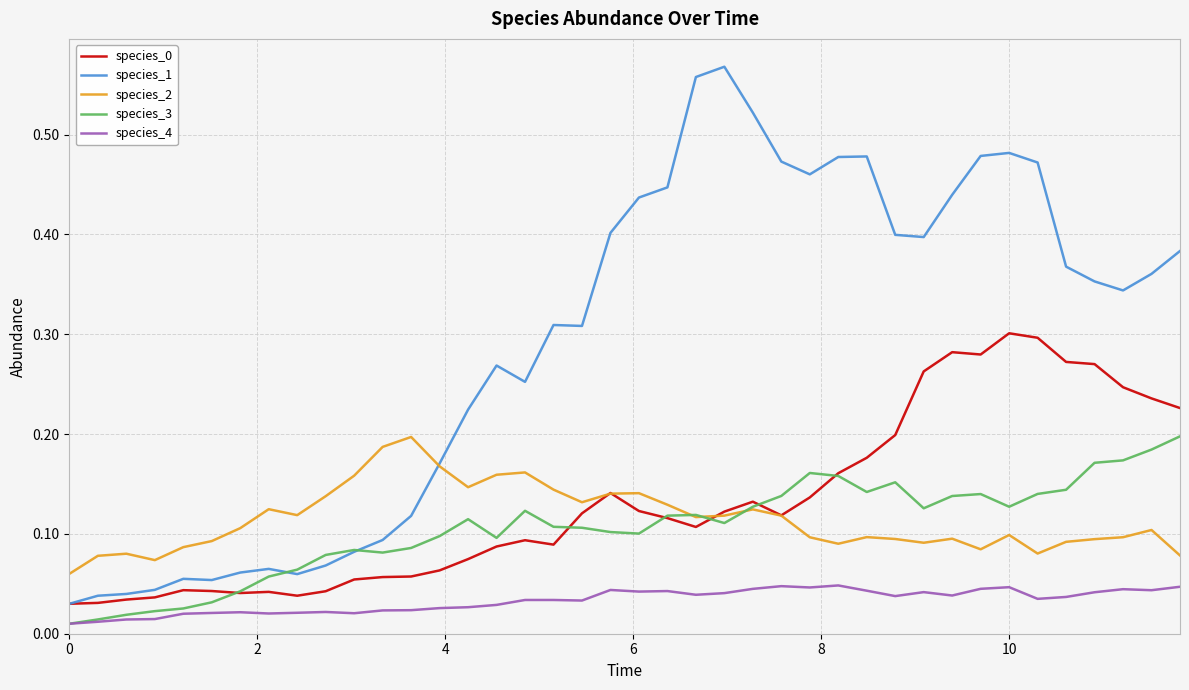

At how many categories does at least one series exceed 0?

40